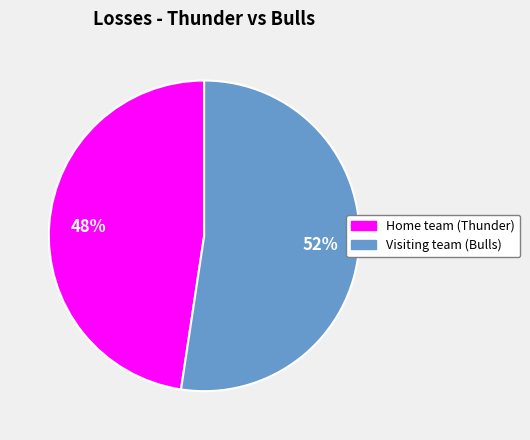

Combined, do Home team (Thunder) and Visiting team (Bulls) account for over 50%?

Yes